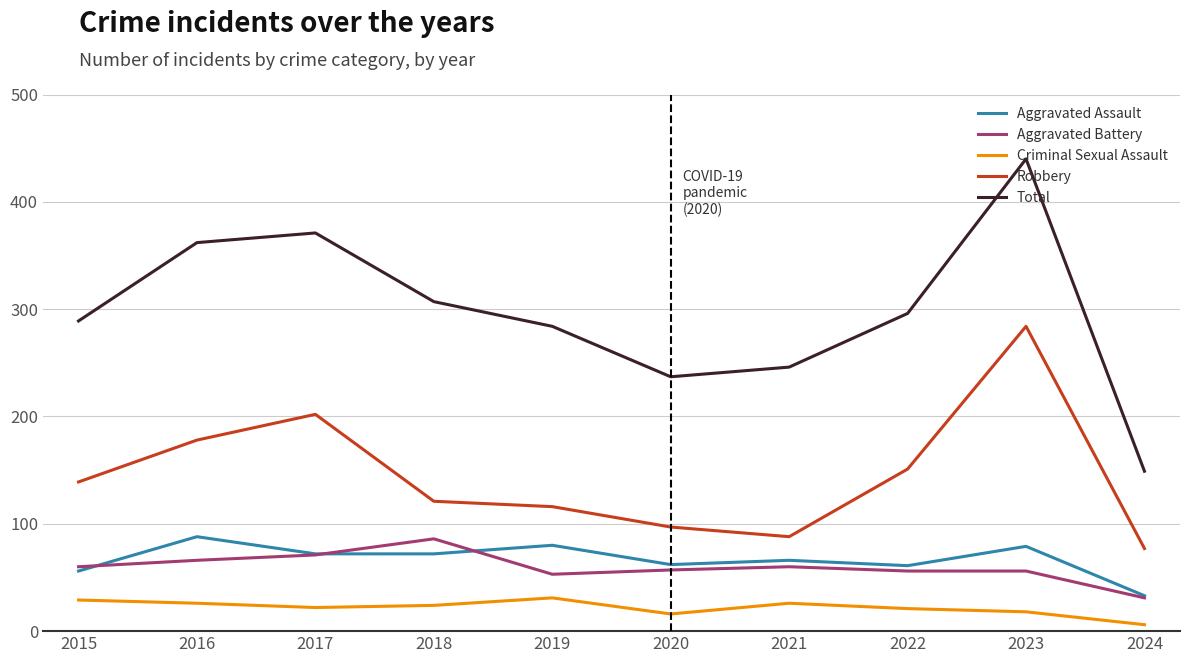

True or false: Robbery and Total cross at least once.

False